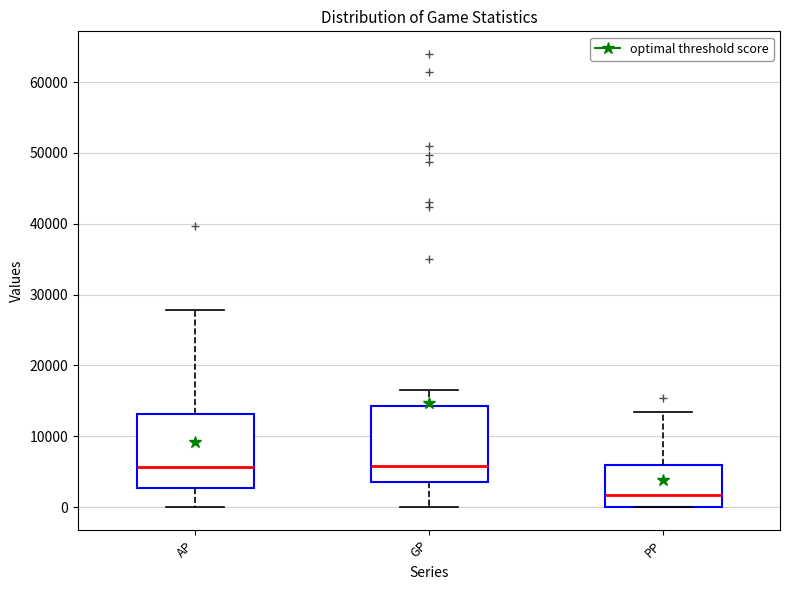

Reading left to right, transcribe this box plot: for each box, give where its median line is, the range the box spans, and where its two whiskers end, as read against the y-axis. The values are not printed on the chart, so give them approximately, as read against the axis.

AP: median 6000, box 3000 to 13000, whiskers 0 to 28000
GP: median 6000, box 4000 to 14000, whiskers 0 to 17000
PP: median 2000, box 0 to 6000, whiskers 0 to 13000